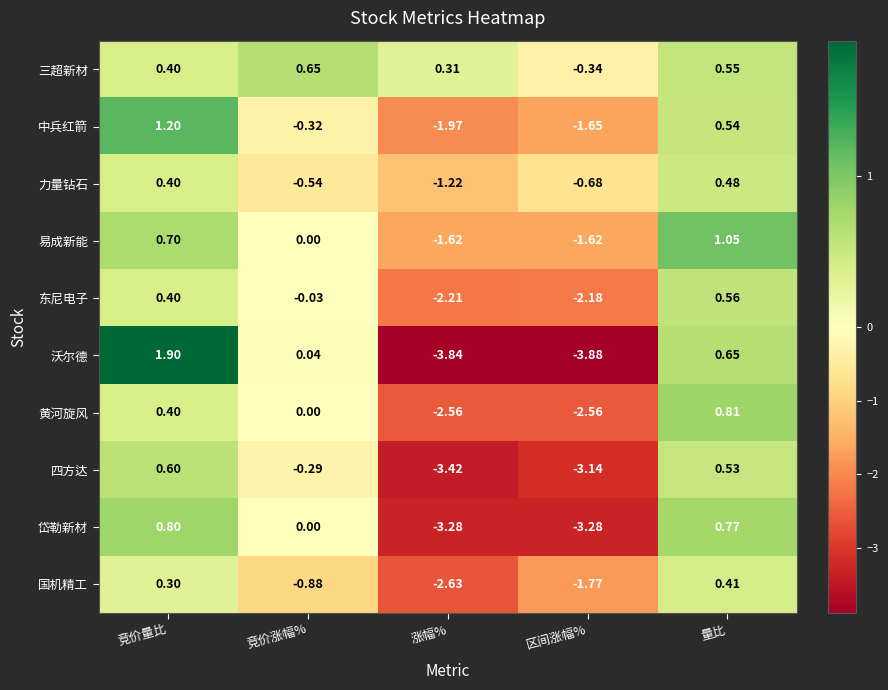

Which category has the highest value in the 岱勒新材 series?

竞价量比